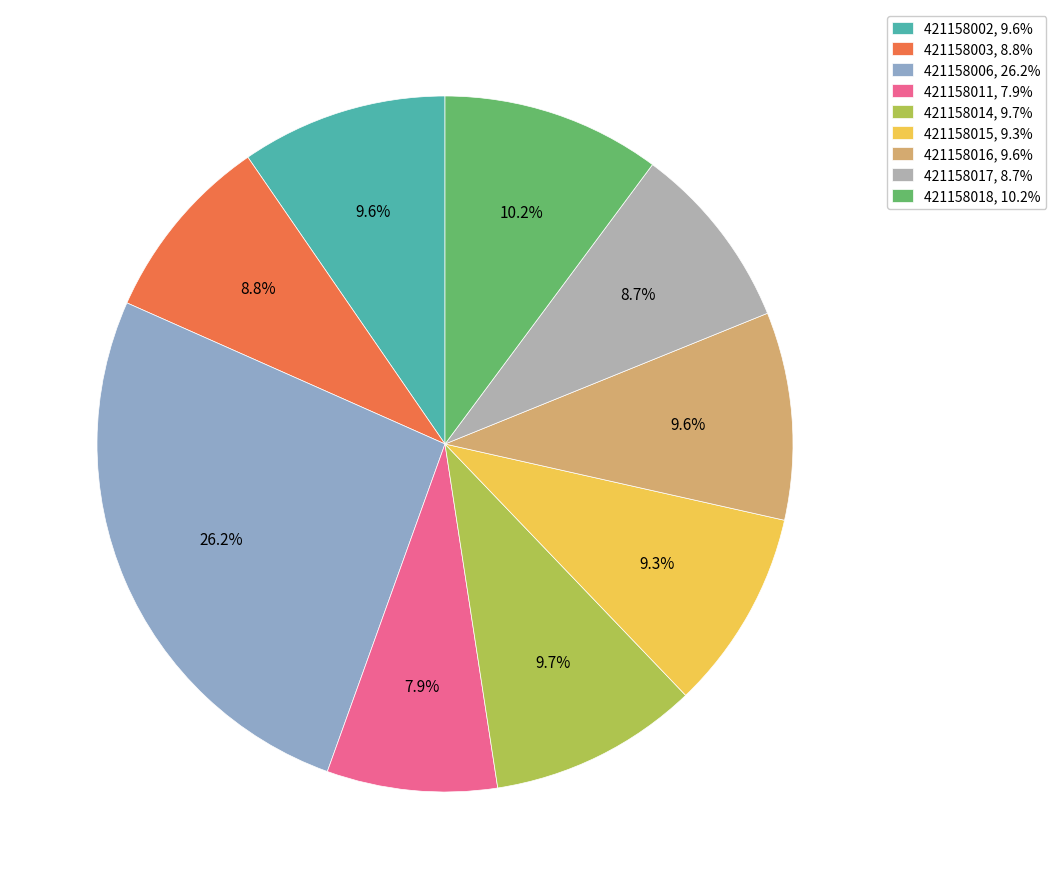

Count the number of slices in the pie.

9